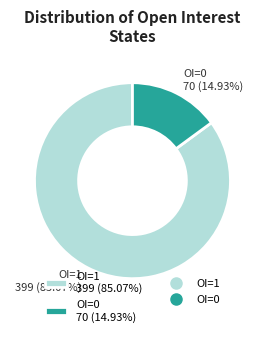

Which has a higher value, OI=1 399 (85.07%) or OI=0 70 (14.93%)?

OI=1 399 (85.07%)